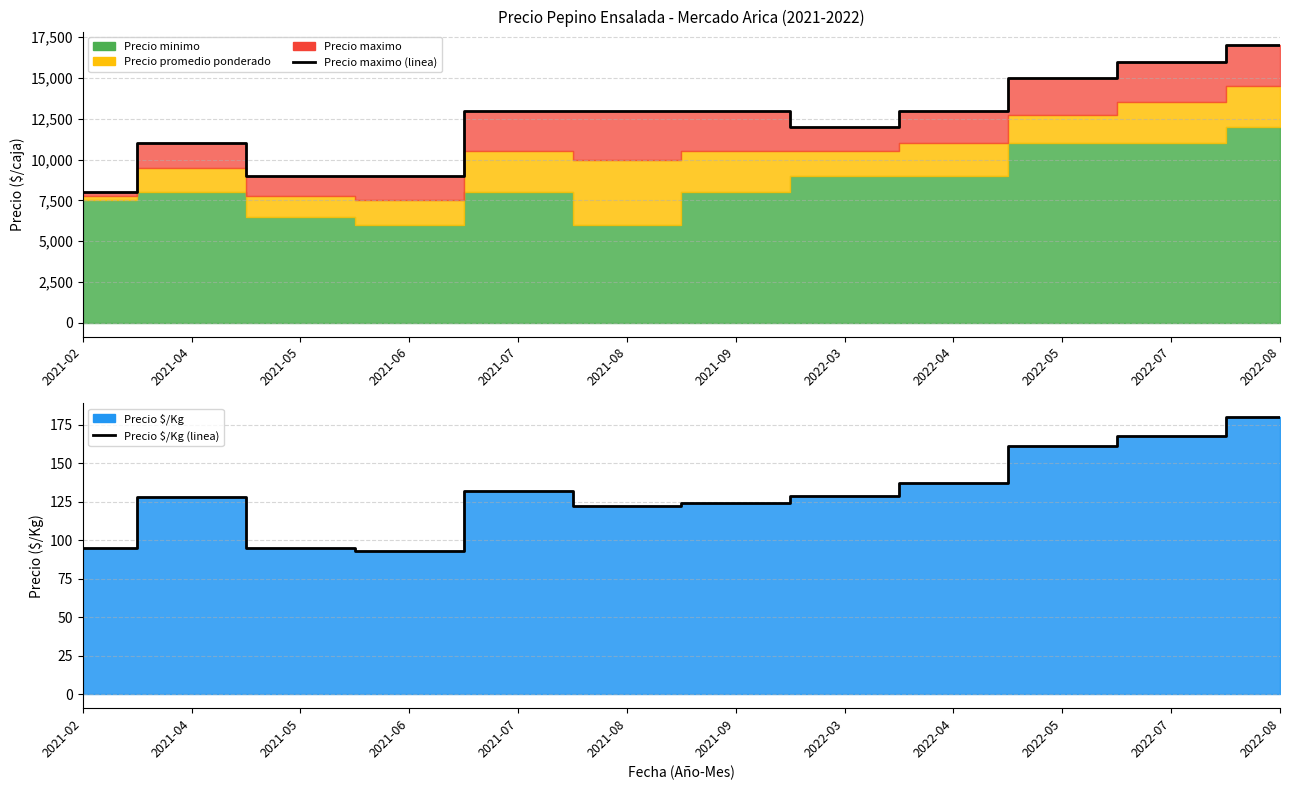

True or false: Precio $/Kg (linea) has a value of 168 at 2022-07.

True